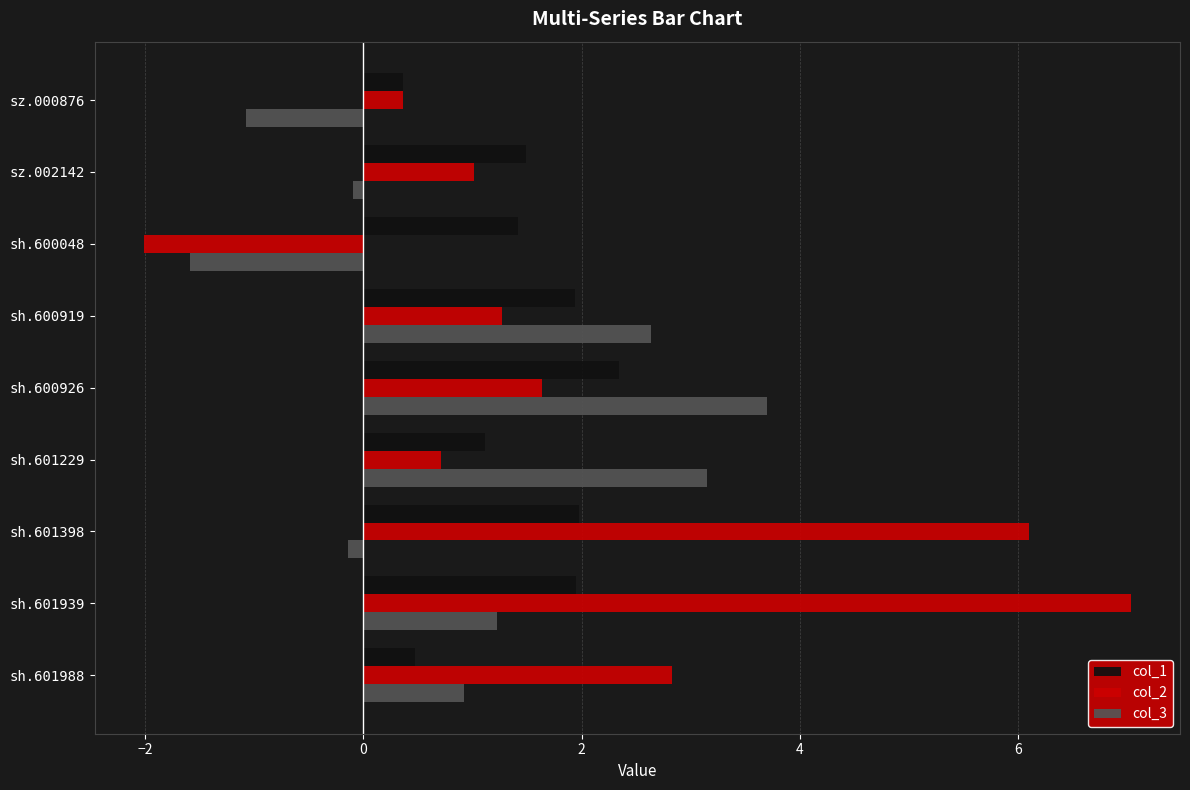

Is it true that col_2 equals 7.0 at sh.601939?

True